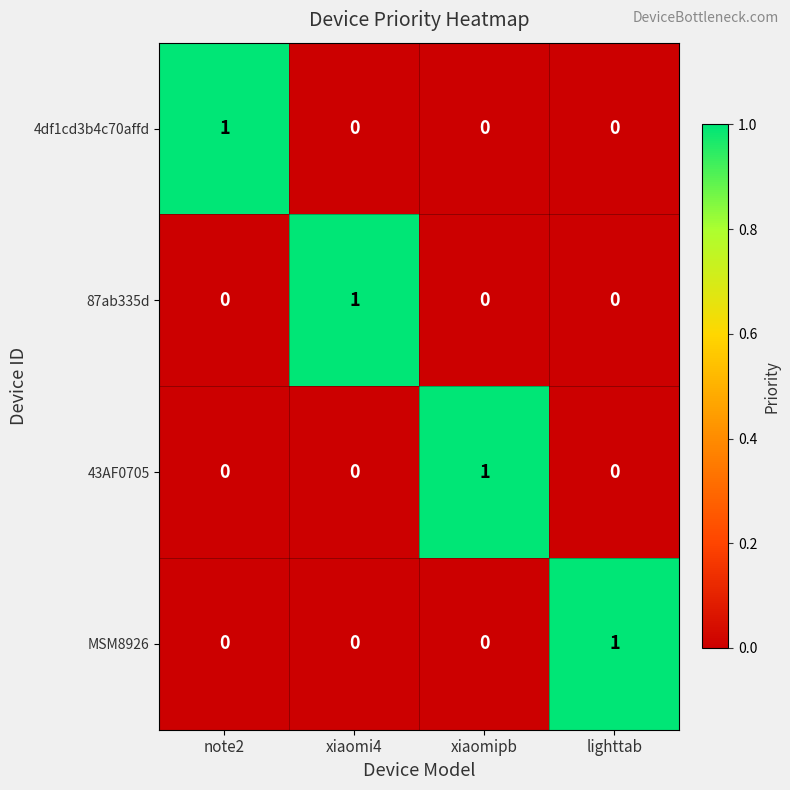

Reading left to right, transcribe all the data shown in this chart.

4df1cd3b4c70affd: 1	0	0	0
87ab335d: 0	1	0	0
43AF0705: 0	0	1	0
MSM8926: 0	0	0	1